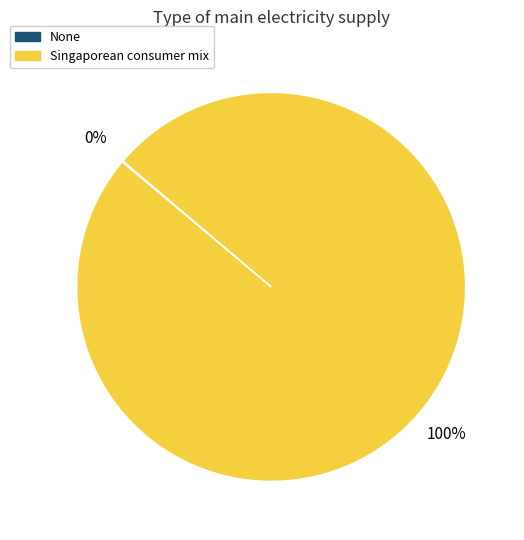

What is the majority slice?

Singaporean consumer mix